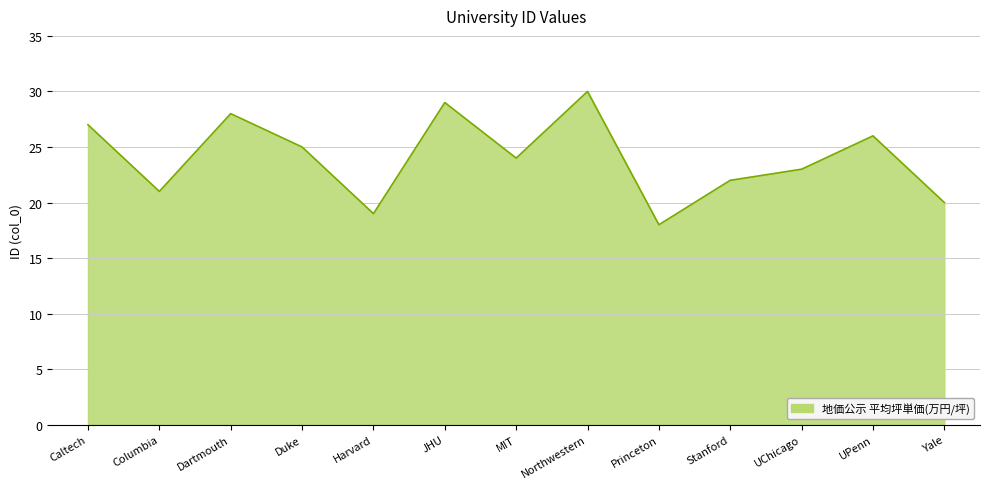

List the labels in order of value, smallest first.

Princeton, Harvard, Yale, Columbia, Stanford, UChicago, MIT, Duke, UPenn, Caltech, Dartmouth, JHU, Northwestern